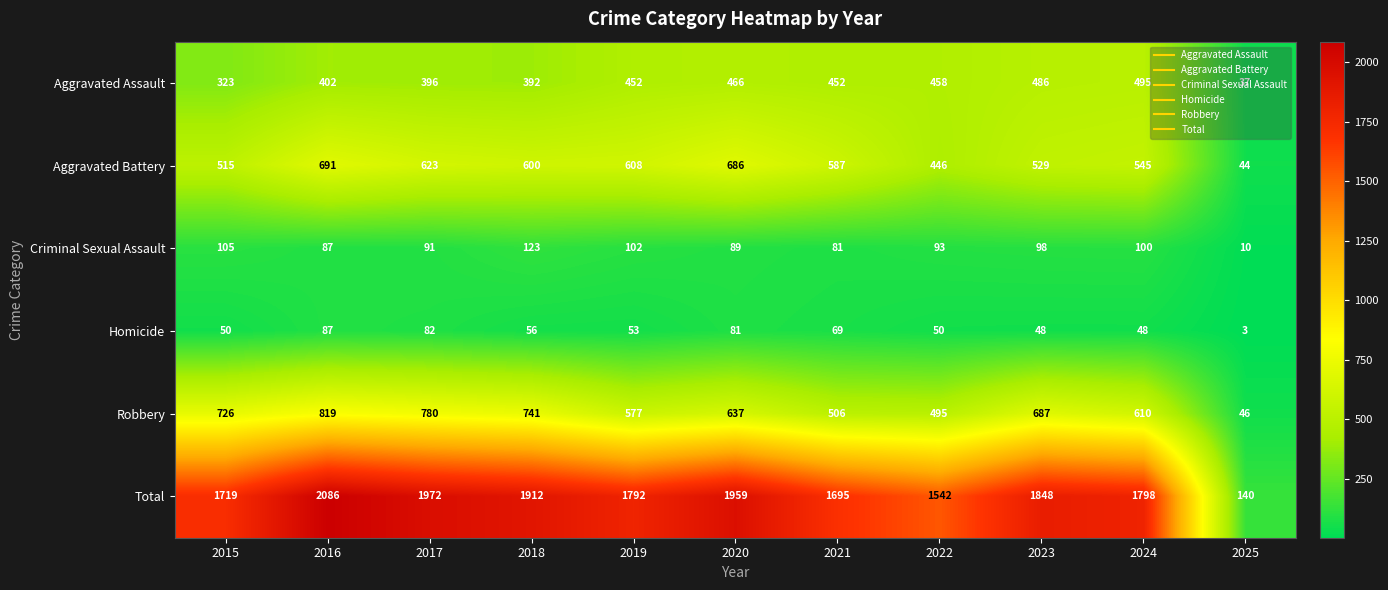

How many data points does each series have?

11